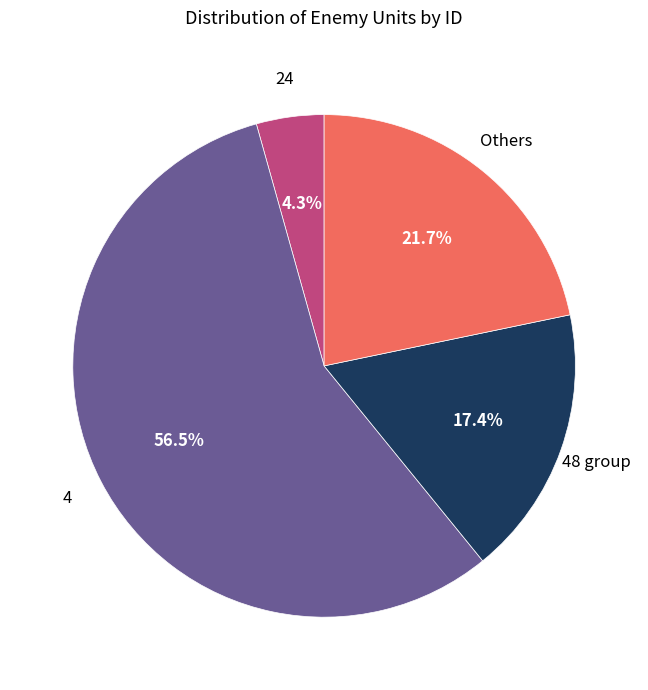

What is the majority slice?

4